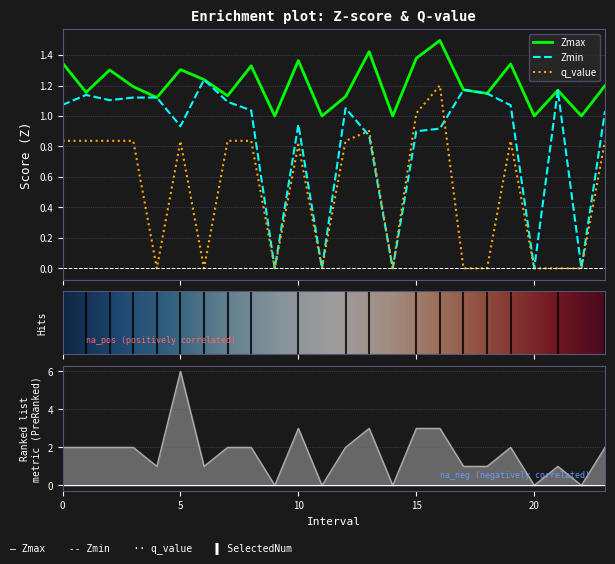

Reading left to right, extract all data points from this chart.

Zmax: 0=1.3	1=1.2	2=1.3	3=1.2	4=1.1	5=1.3	6=1.2	7=1.1	8=1.3	9=1.0	10=1.4	11=1.0	12=1.1	13=1.4	14=1.0	15=1.4	16=1.5	17=1.2	18=1.1	19=1.3	20=1.0	21=1.2	22=1.0	23=1.2
Zmin: 0=1.1	1=1.1	2=1.1	3=1.1	4=1.1	5=0.9	6=1.2	7=1.1	8=1.0	9=0.0	10=0.9	11=0.0	12=1.1	13=0.9	14=0.0	15=0.9	16=0.9	17=1.2	18=1.1	19=1.1	20=0.0	21=1.2	22=0.0	23=1.0
q_value: 0=0.8	1=0.8	2=0.8	3=0.8	4=-0.0	5=0.8	6=-0.0	7=0.8	8=0.8	9=0.0	10=0.8	11=0.0	12=0.8	13=0.9	14=0.0	15=1.0	16=1.2	17=-0.0	18=-0.0	19=0.8	20=0.0	21=-0.0	22=0.0	23=0.8
SelectedNum: 0=2.0	1=2.0	2=2.0	3=2.0	4=1.0	5=6.0	6=1.0	7=2.0	8=2.0	9=0.0	10=3.0	11=0.0	12=2.0	13=3.0	14=0.0	15=3.0	16=3.0	17=1.0	18=1.0	19=2.0	20=0.0	21=1.0	22=0.0	23=2.0